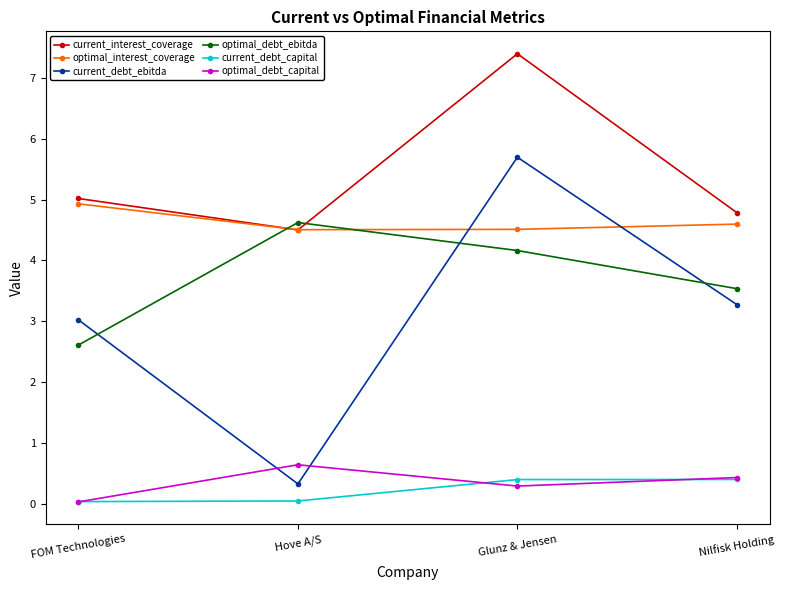

In current_debt_ebitda, how many points are lower than both neighbors (excluding endpoints)?

1